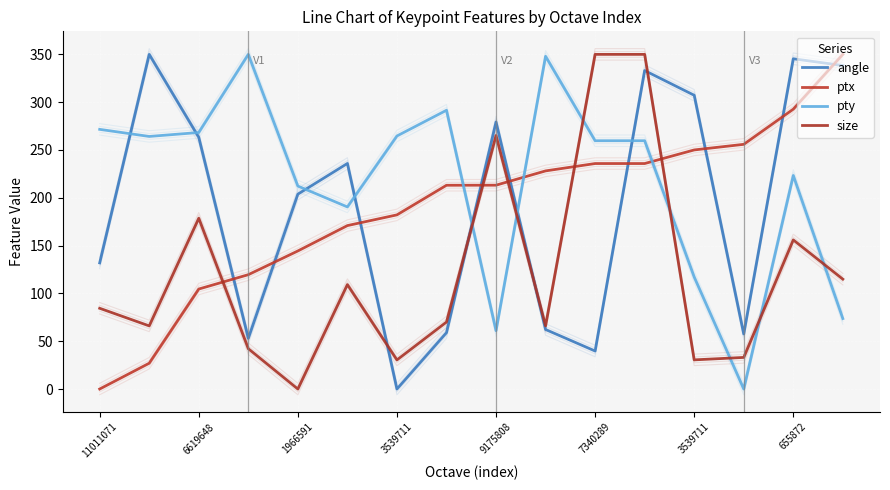

The ptx series shows 322.1 at 3539711. True or false?

False